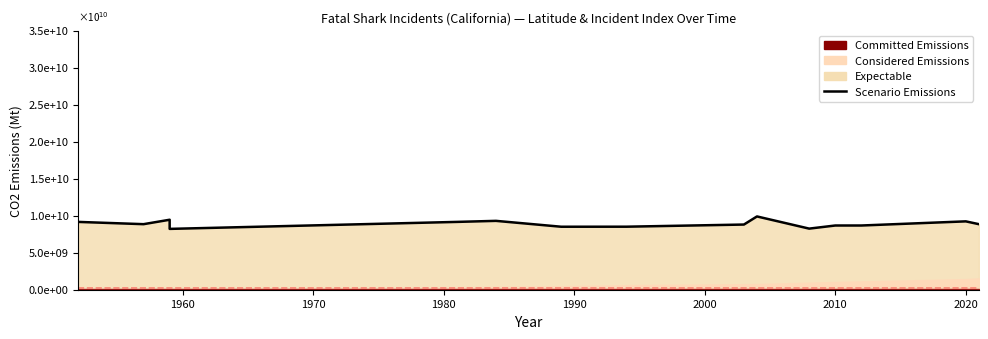

How many points are higher than both their immediate neighbors (excluding endpoints)?

4